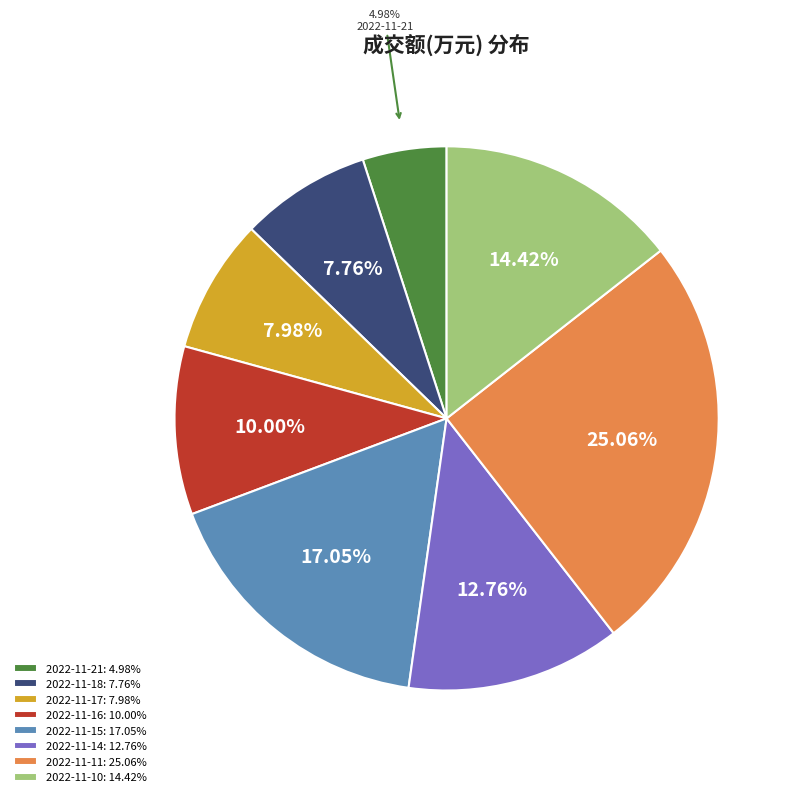

Combined, do 2022-11-17 and 2022-11-14 account for over 50%?

No